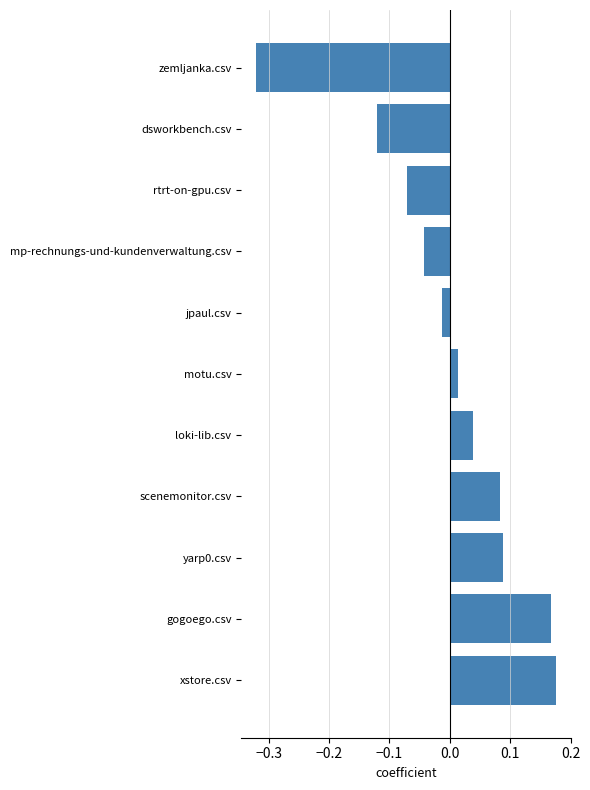

Which has a higher value, yarp0.csv or gogoego.csv?

gogoego.csv